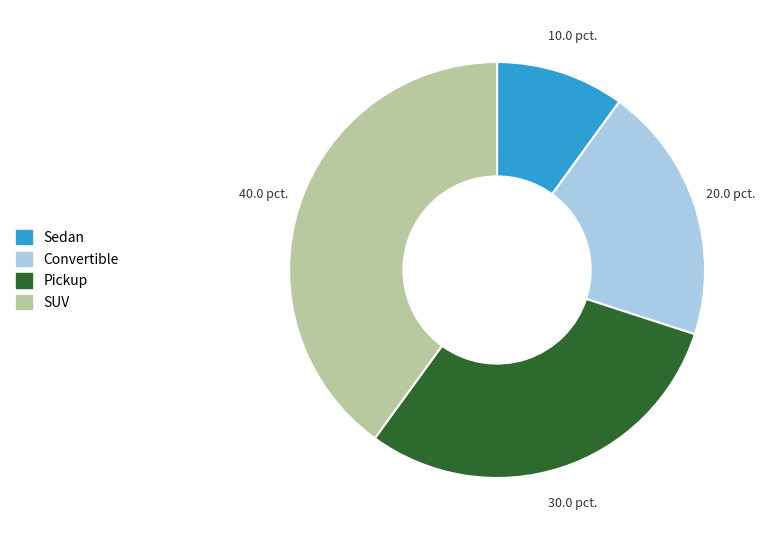

Rank the categories by value from lowest to highest.

Sedan, Convertible, Pickup, SUV